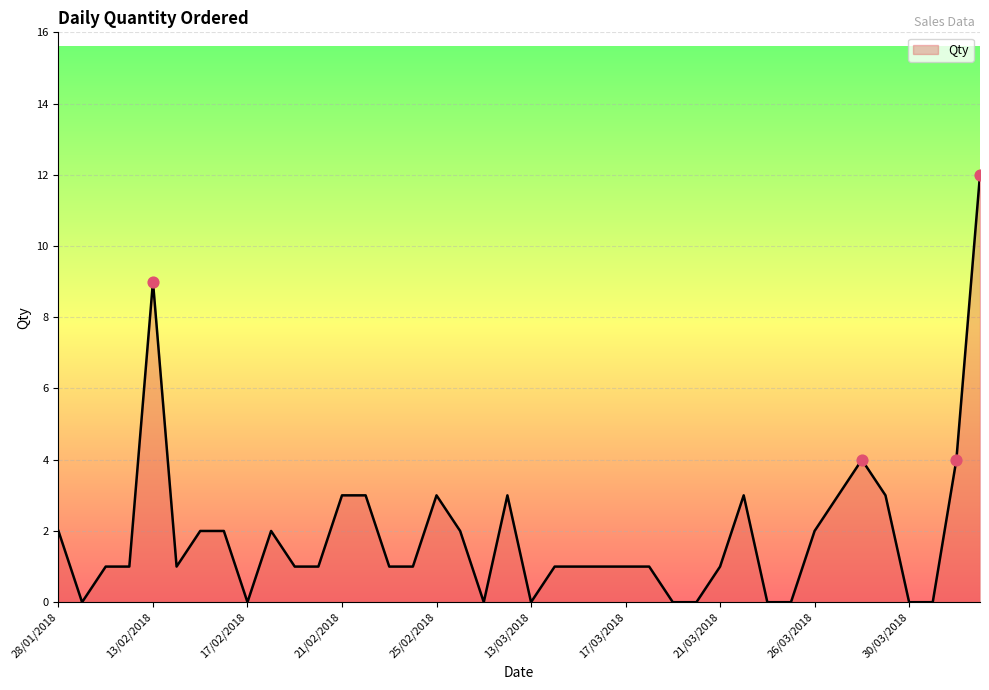

What is the maximum value shown in the chart?

12